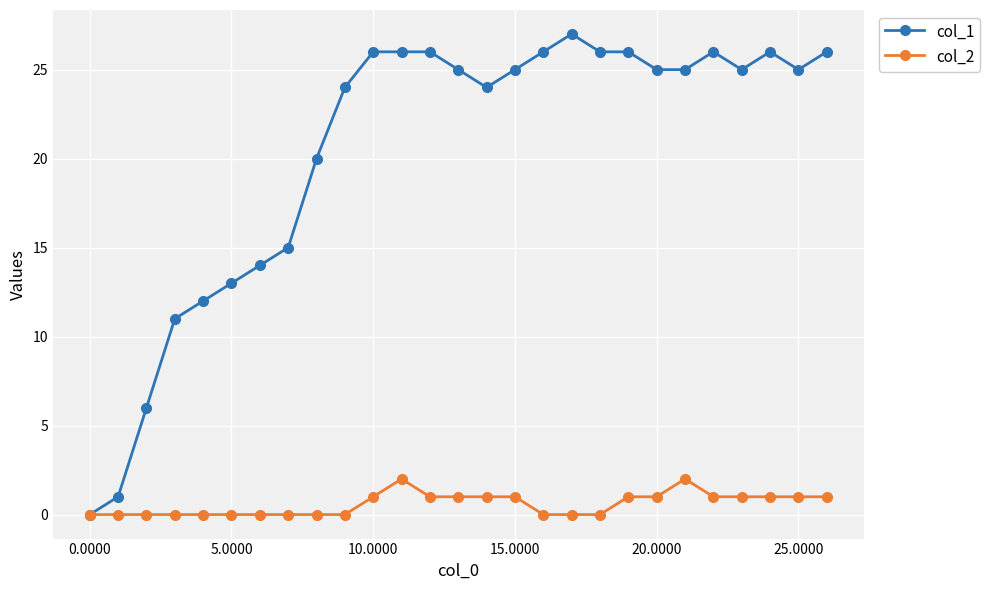

Rank the series by their maximum value, from lowest to highest.

col_2, col_1